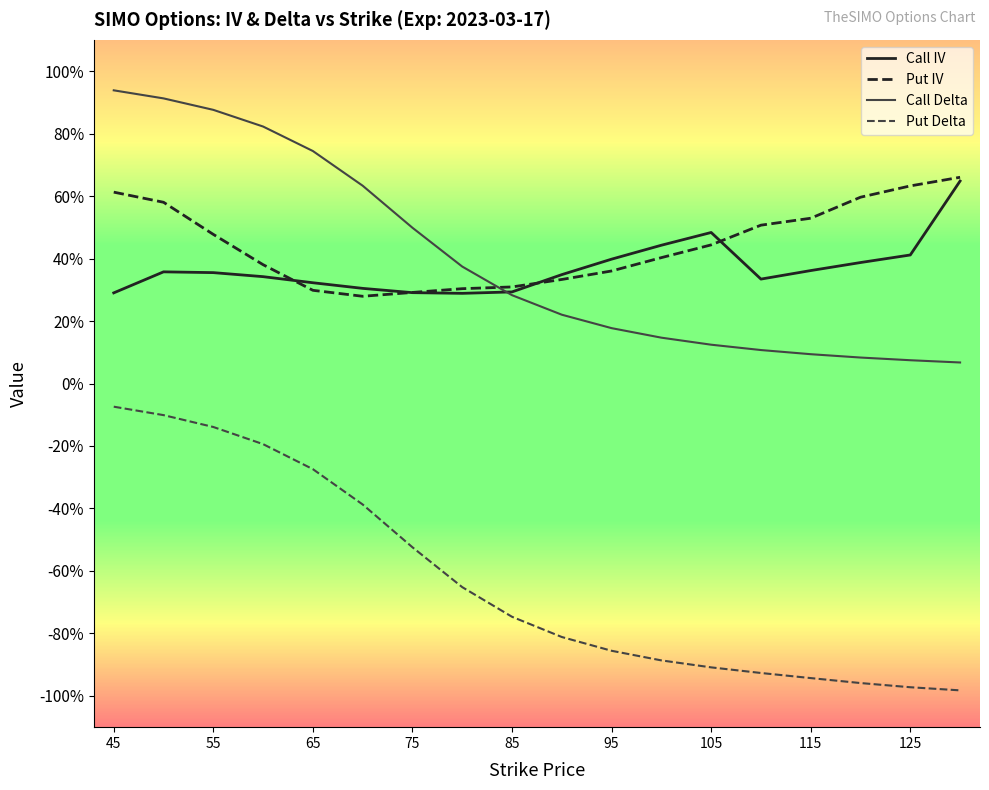

What is the highest value of the Call Delta series?

0.9